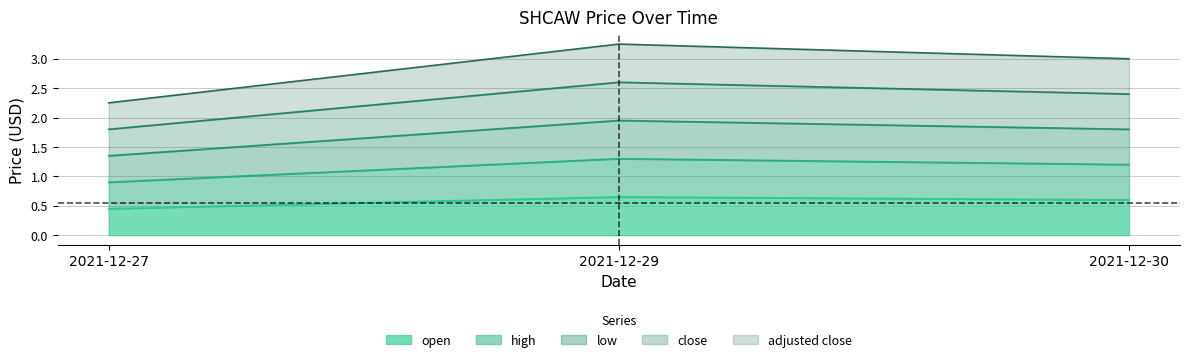

Does the chart display data point markers on the line(s)?

No